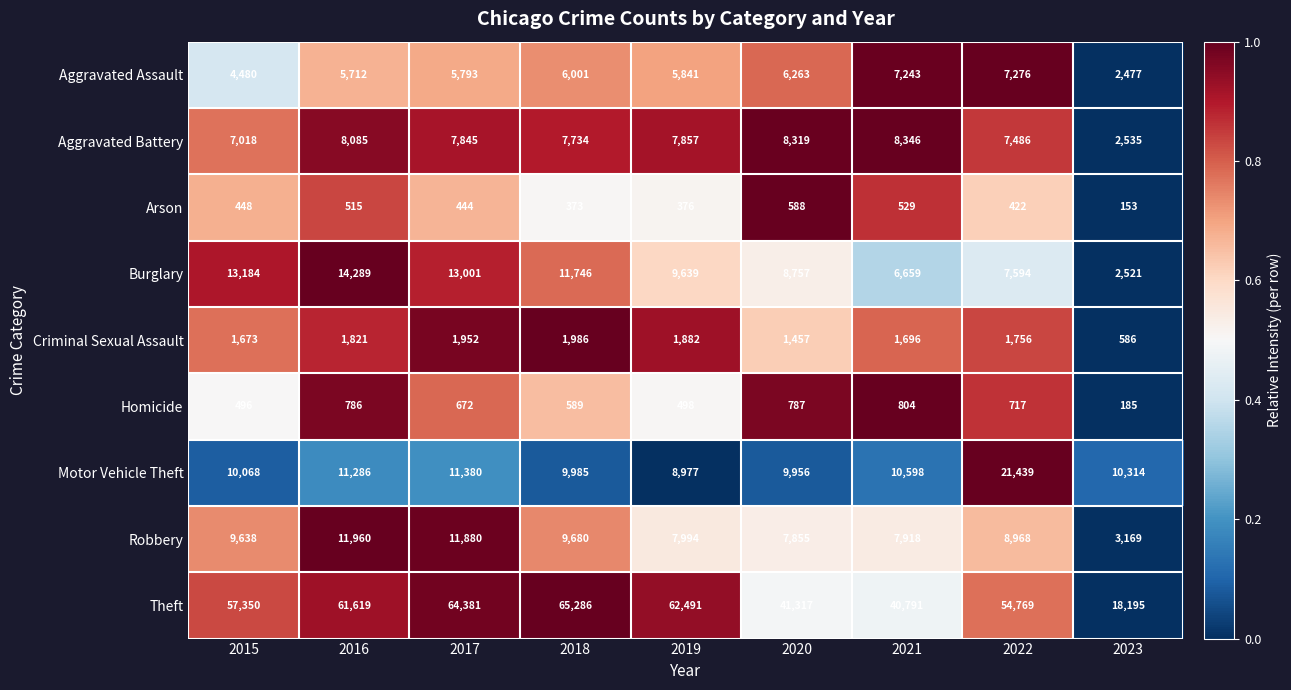

How many data points does each series have?

9